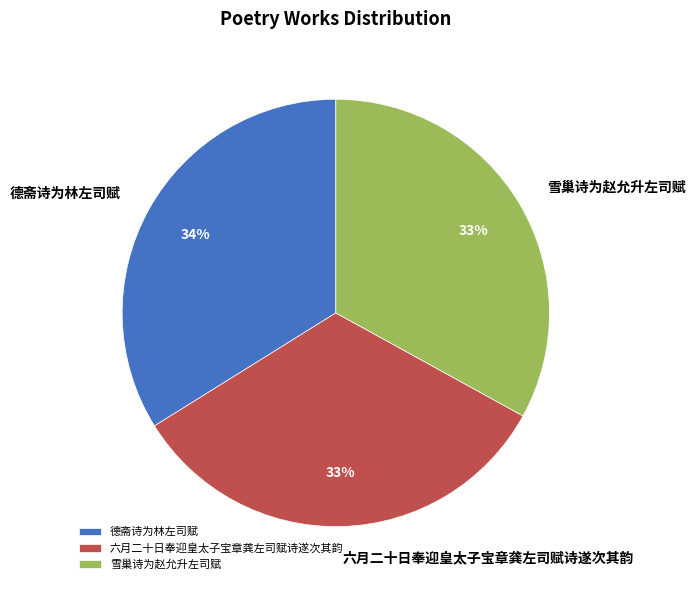

What percentage is the 德斋诗为林左司赋 slice, to the nearest percent?

34%